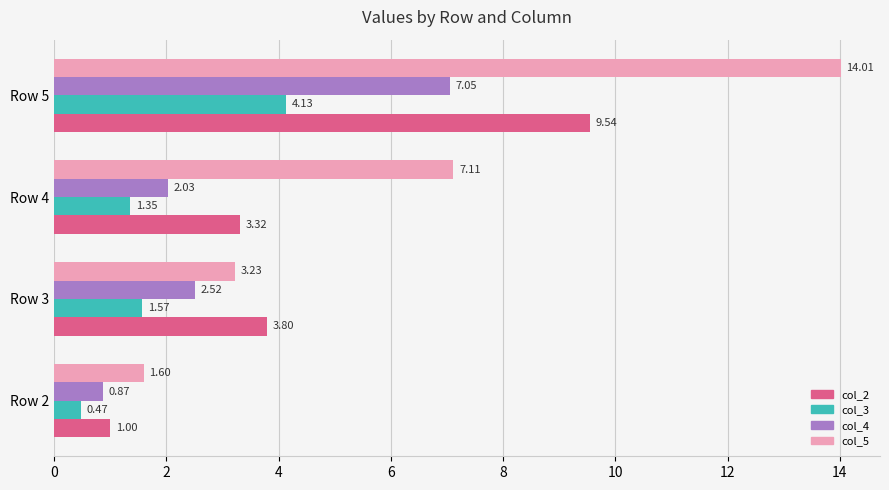

How many data points in col_4 are above 2?

3